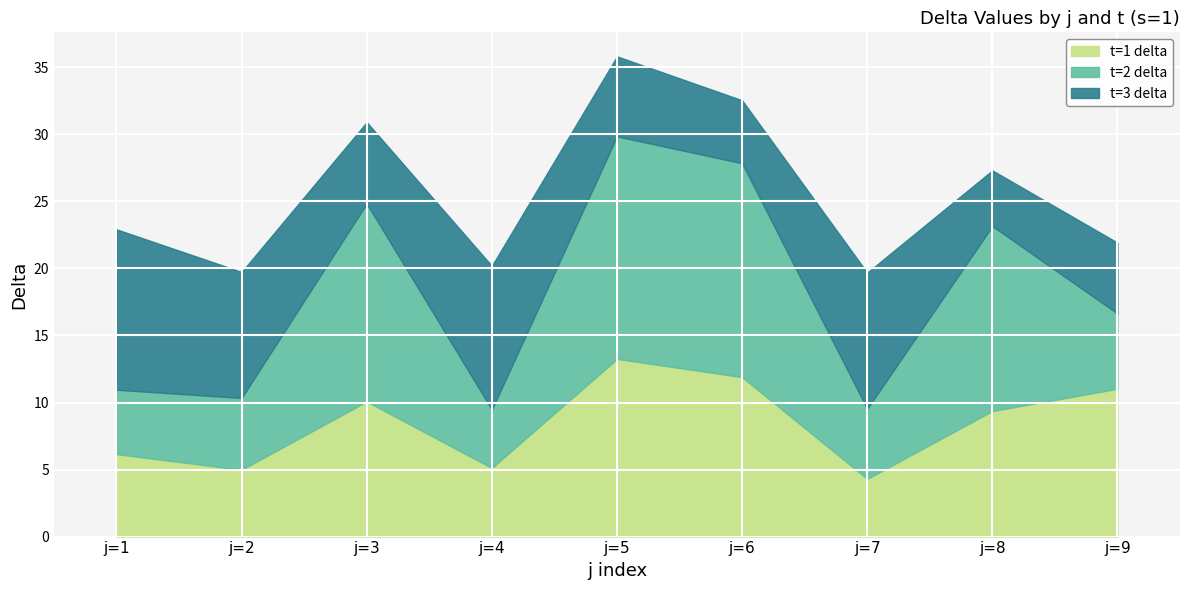

At which category is the sum across all series the highest?

j=5